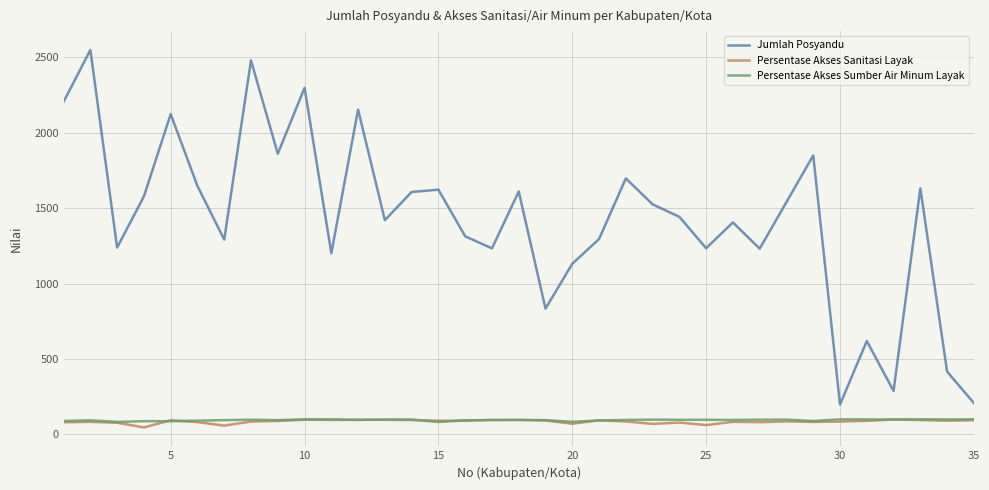

True or false: Persentase Akses Sumber Air Minum Layak and Jumlah Posyandu cross at least once.

False